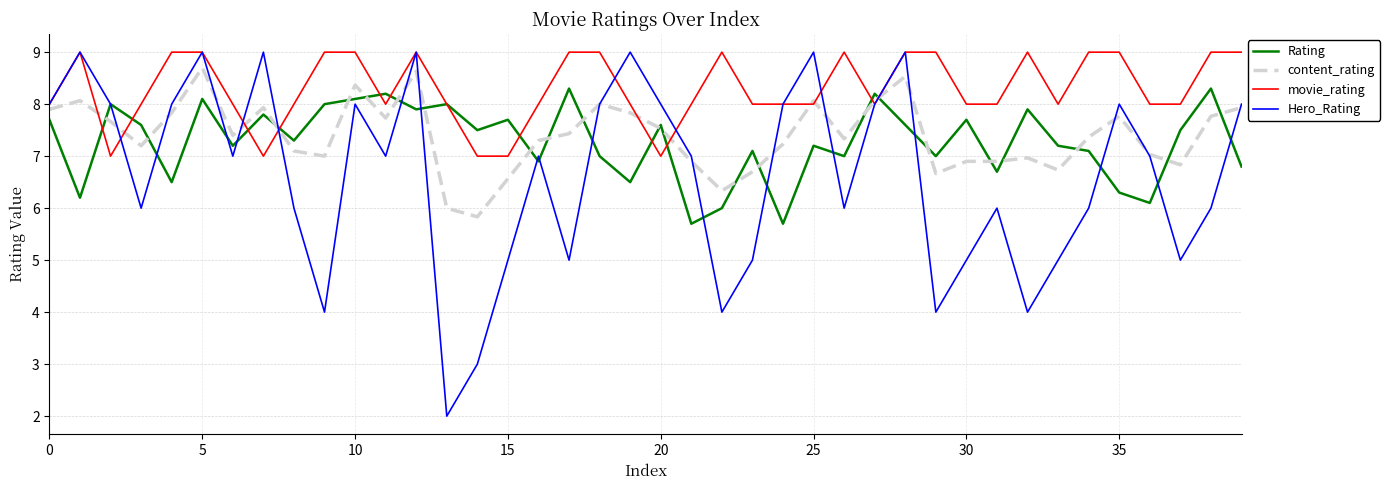

What is the smallest value displayed?

2.0